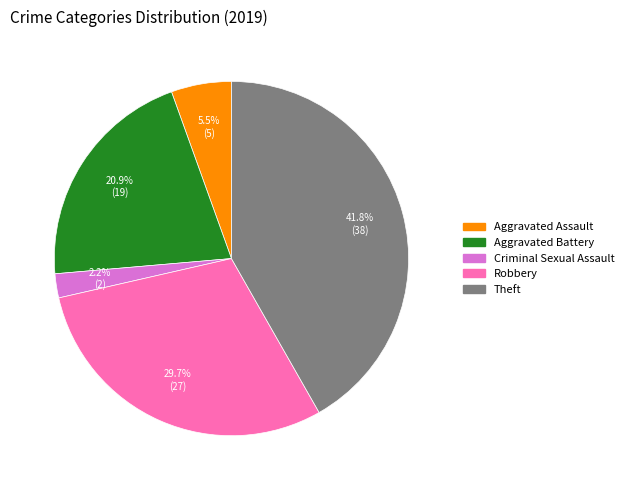

To the nearest percent, what is the average slice percentage?

20%